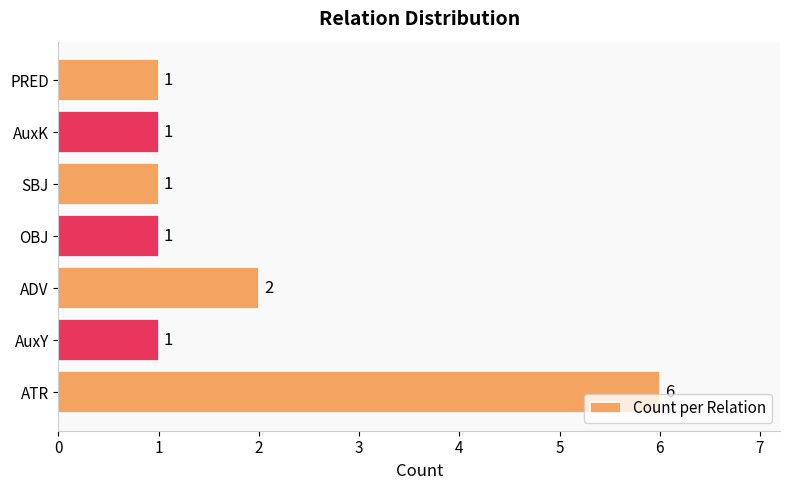

What is the maximum value shown in the chart?

6